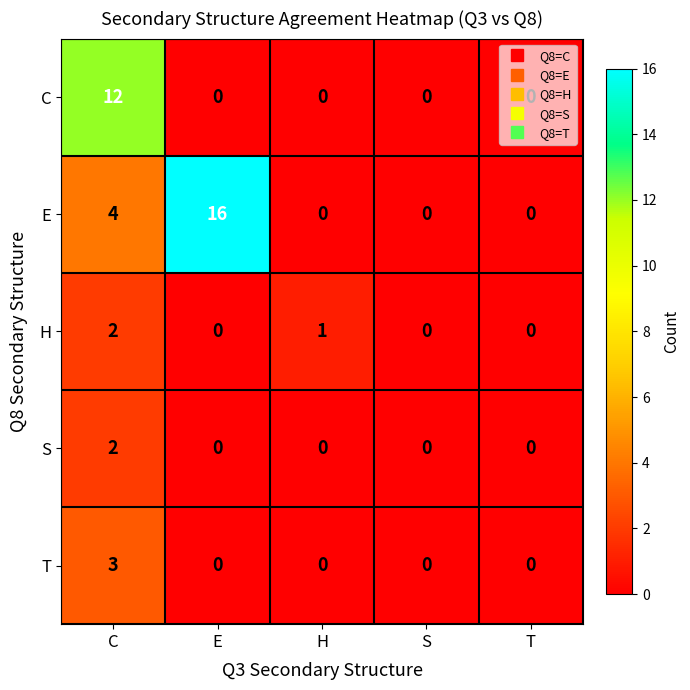

Between E and H, which series saw the biggest shift?

E